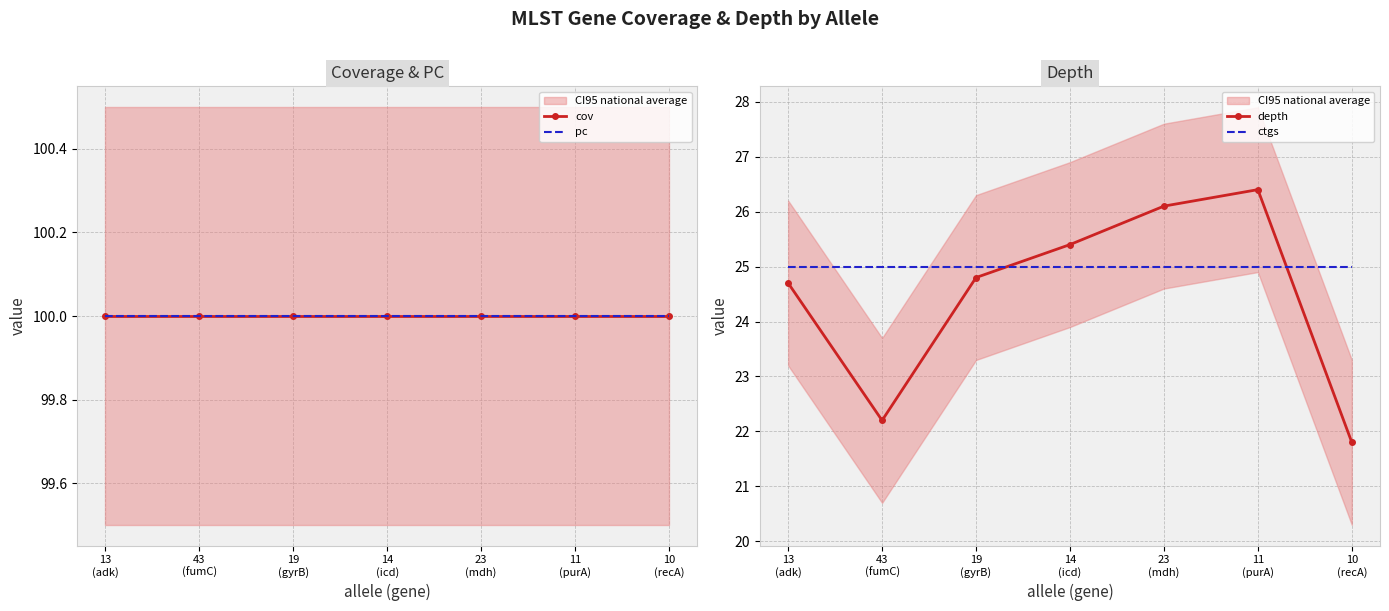

Between 13
(adk) and 23
(mdh), which is larger?

13
(adk)